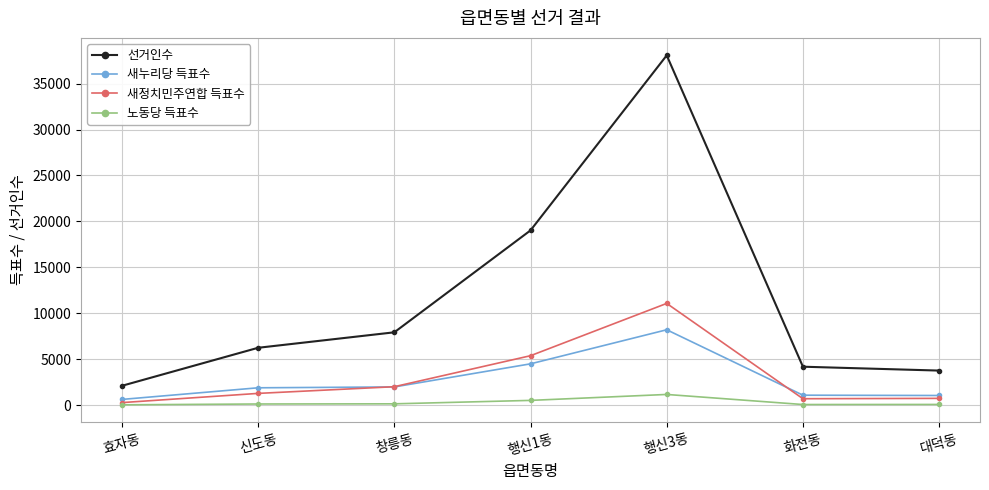

What is the label of the 4th point from the left?

행신1동